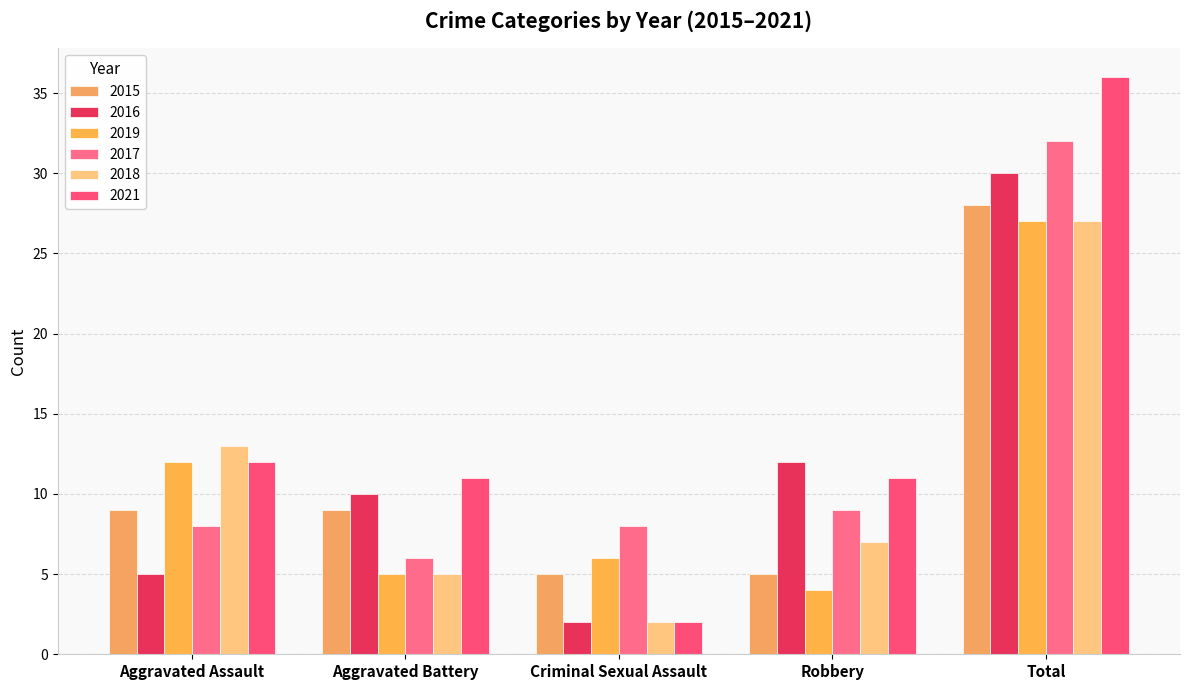

At which category is the sum across all series the highest?

Total